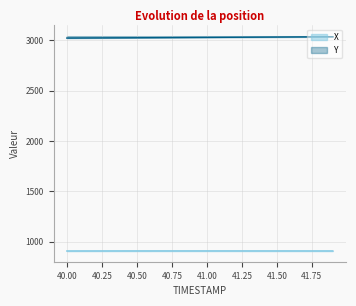

True or false: X has a value of 1395.8 at 40.1.

False